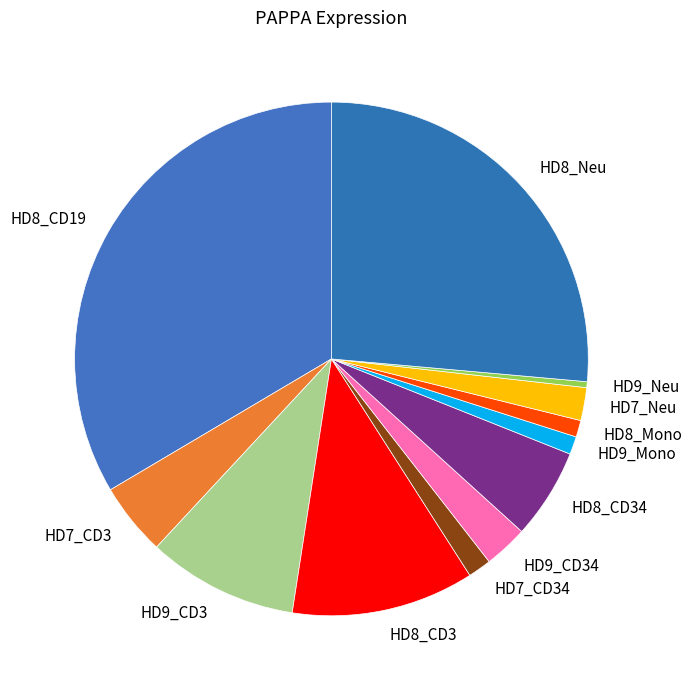

Is there a majority slice in this chart?

No